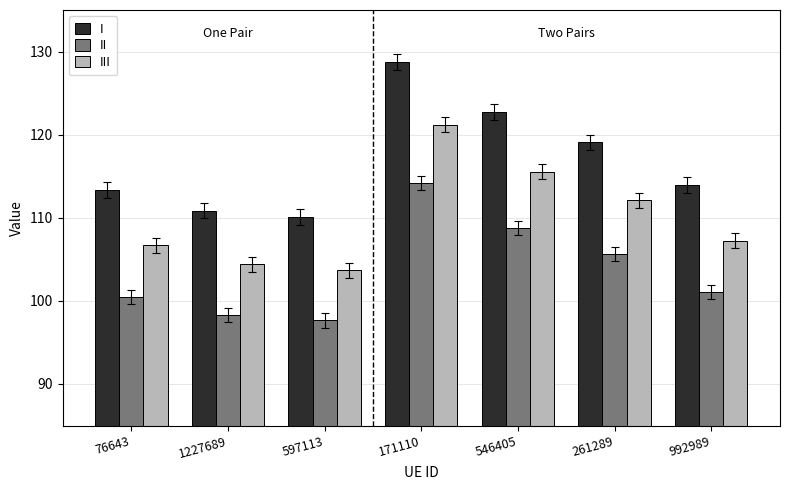

What is the total value across all series at 261289?

336.8